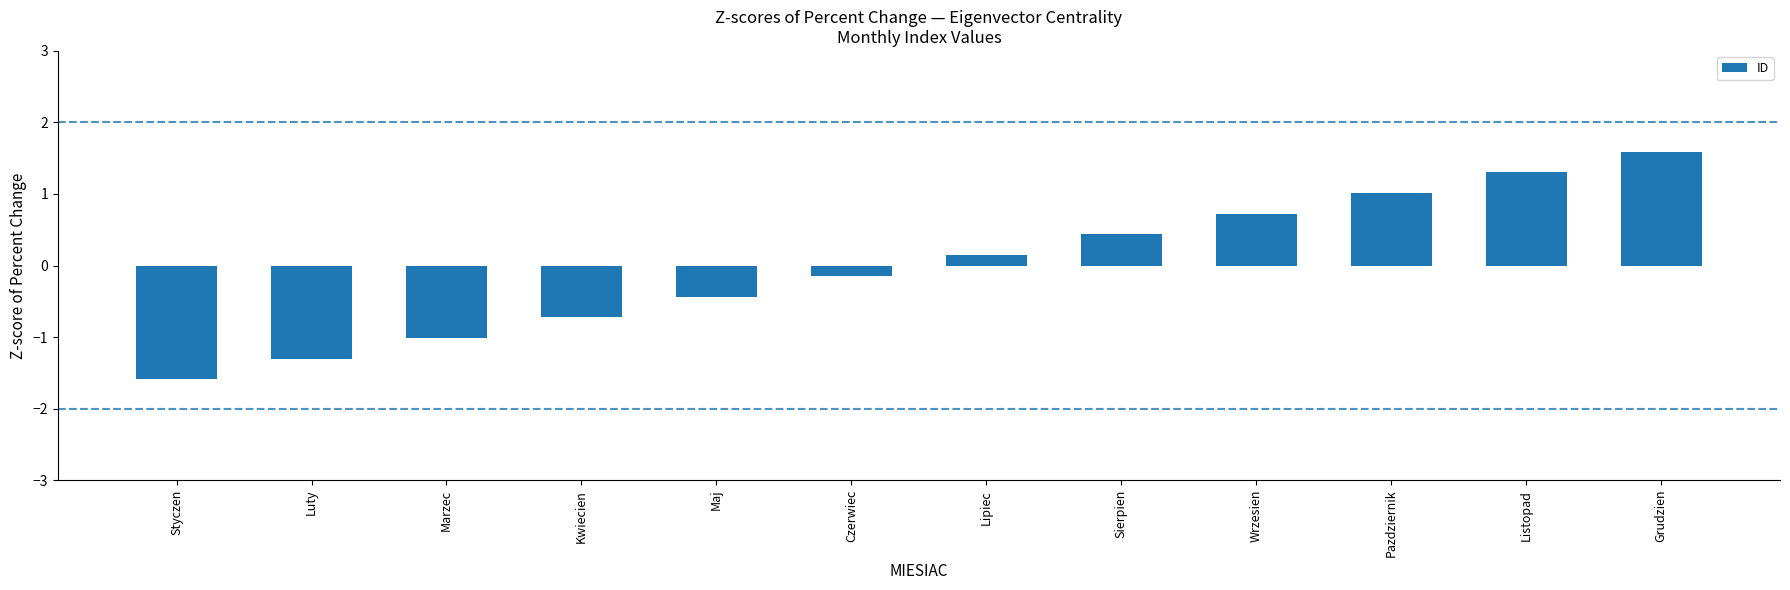

Read the value at Sierpien.

0.4